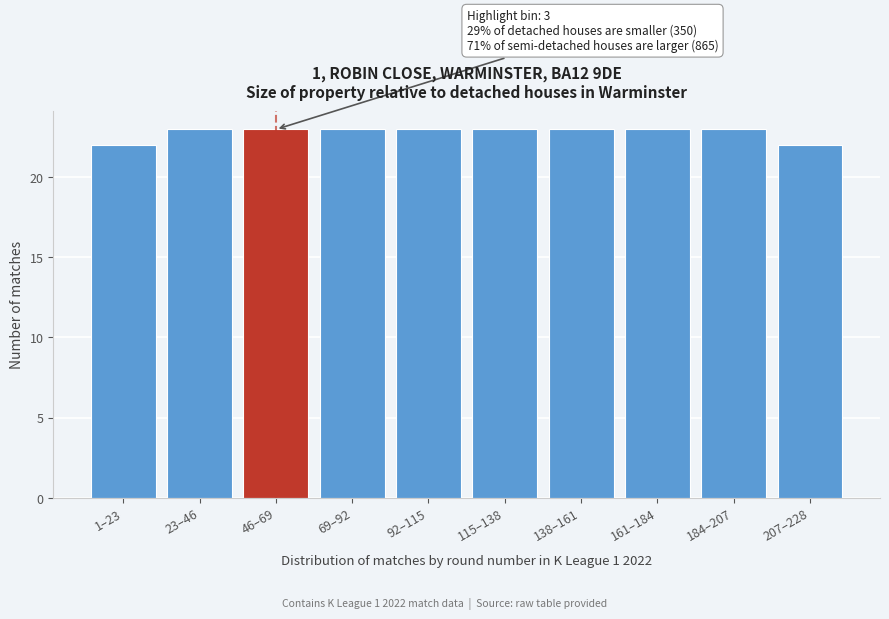

Reading right to left, transcribe all the data shown in this chart.

207–228=22	184–207=23	161–184=23	138–161=23	115–138=23	92–115=23	69–92=23	46–69=23	23–46=23	1–23=22